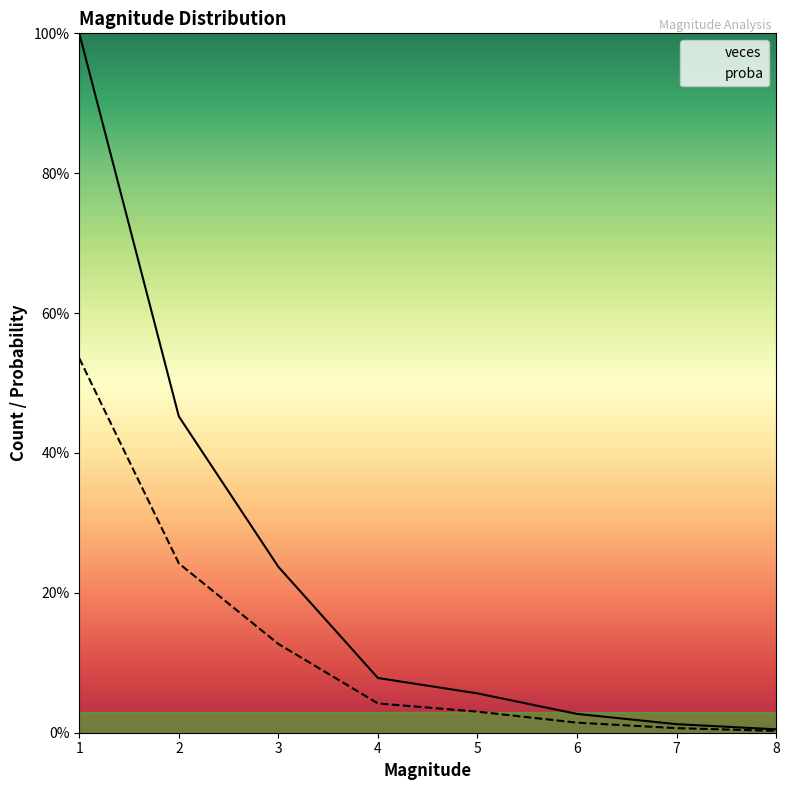

Reading left to right, extract all data points from this chart.

veces: 1.0	0.5	0.2	0.1	0.1	0.0	0.0	0.0
proba: 0.5	0.2	0.1	0.0	0.0	0.0	0.0	0.0